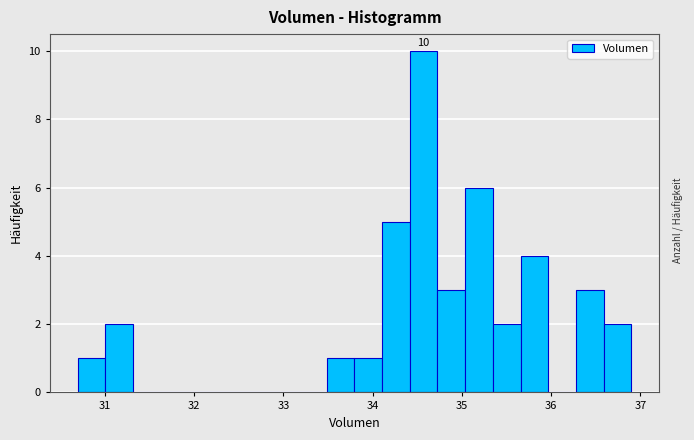

Around what value on the x-axis is the tallest bar? Give the approximate position of its centre, as read against the axis.

34.6